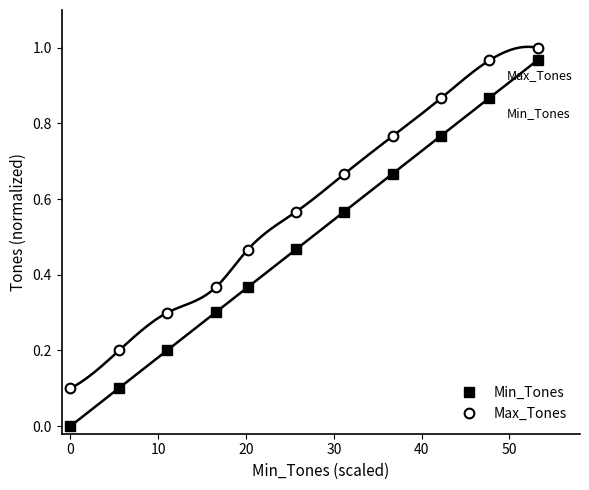

What is the value of the Max_Tones point at the 8th from the left?

0.8